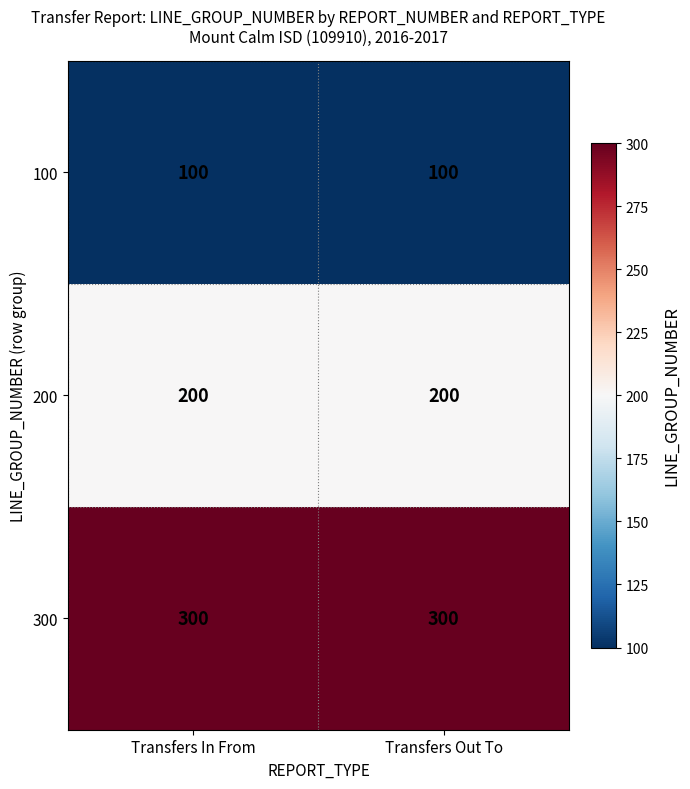

Which series has the largest total across all categories?

300